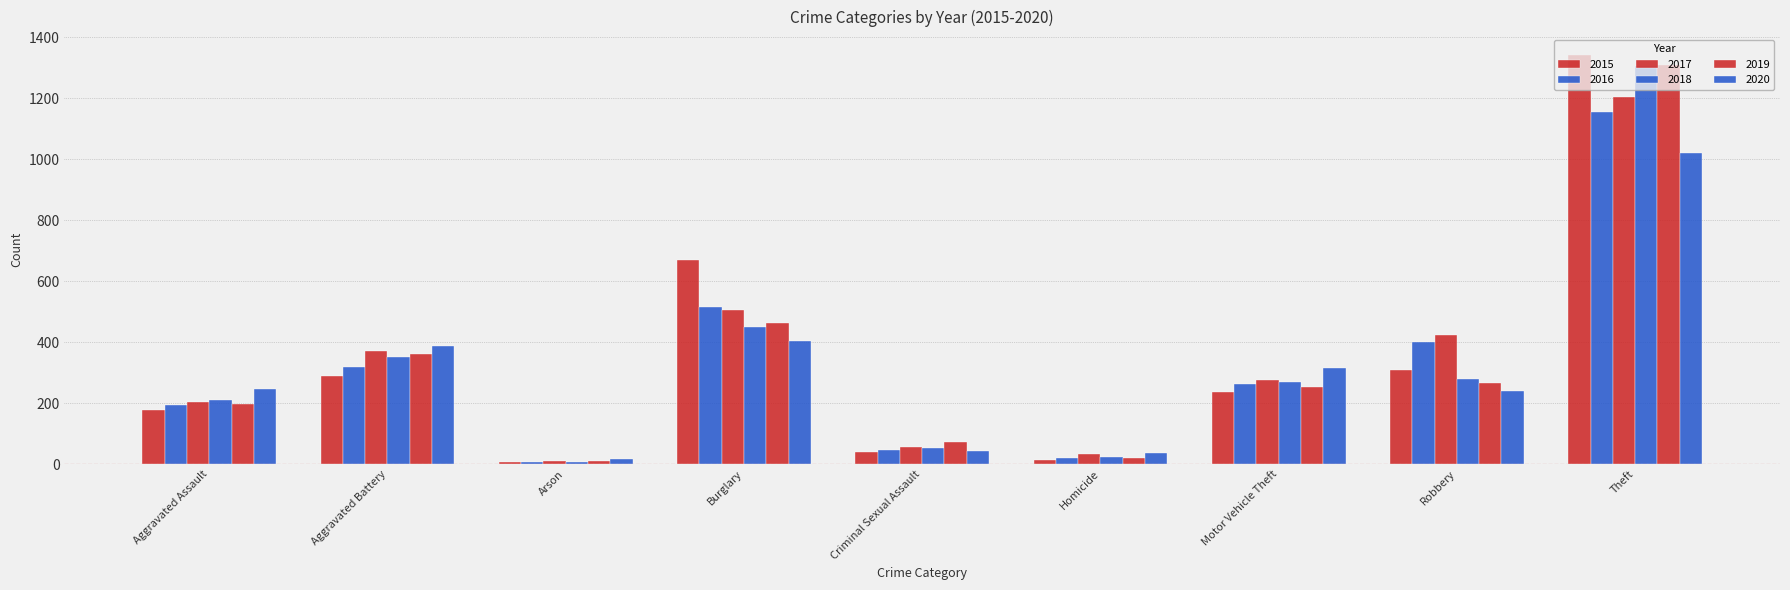

Is it true that 2017 equals 458 at Motor Vehicle Theft?

False